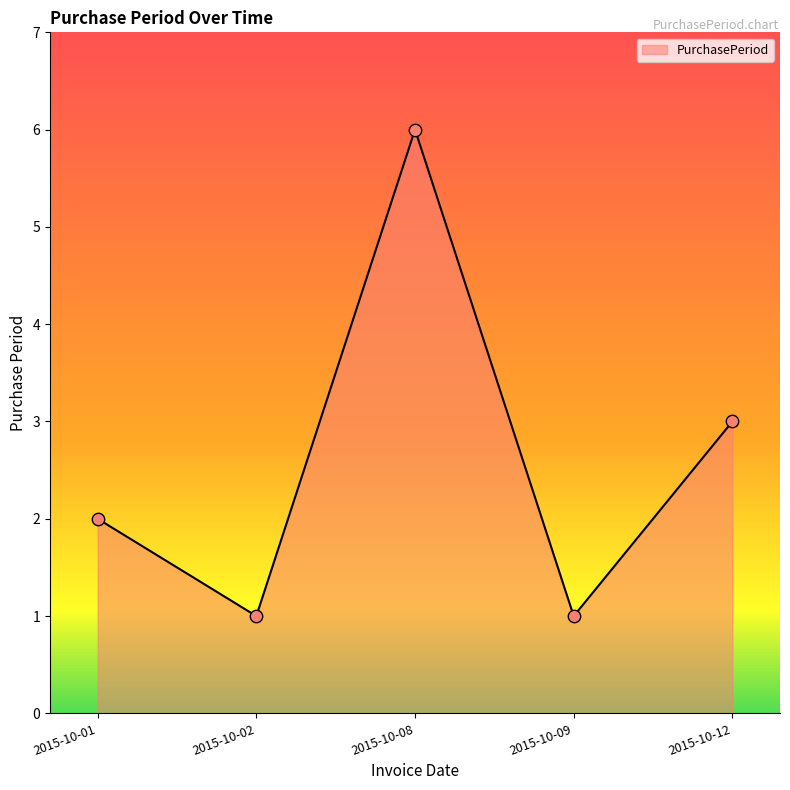

What is the ratio of the value at 2015-10-02 to the value at 2015-10-09?

1.0